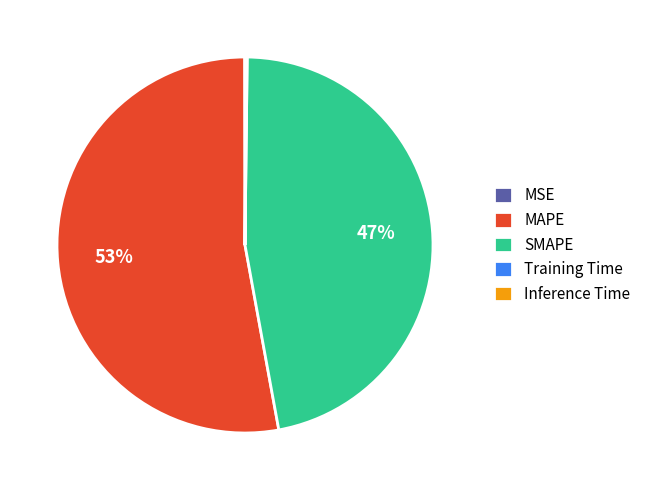

To the nearest percent, what is the average slice percentage?

20%